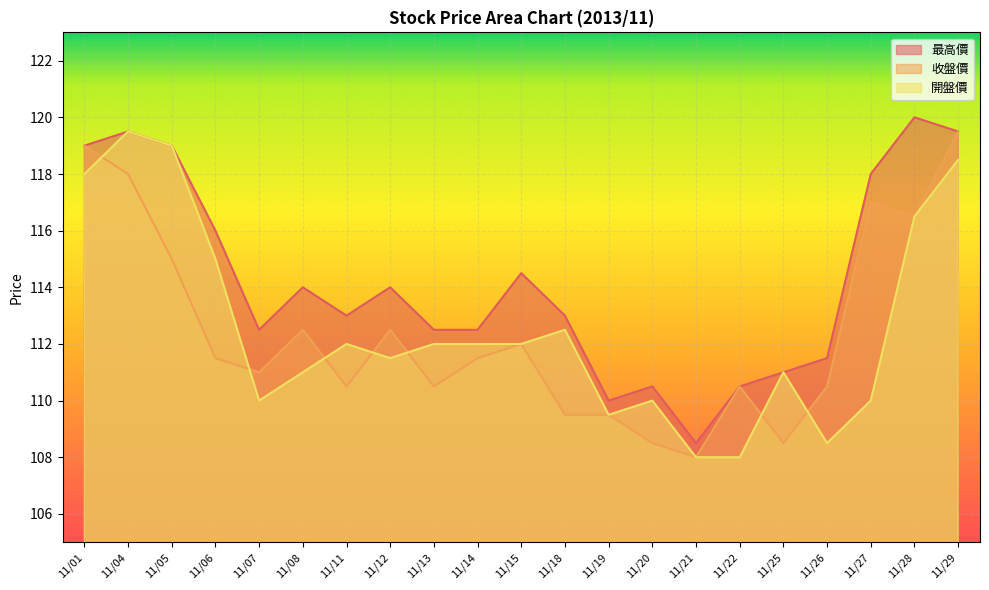

What is the maximum value for 收盤價?

119.5